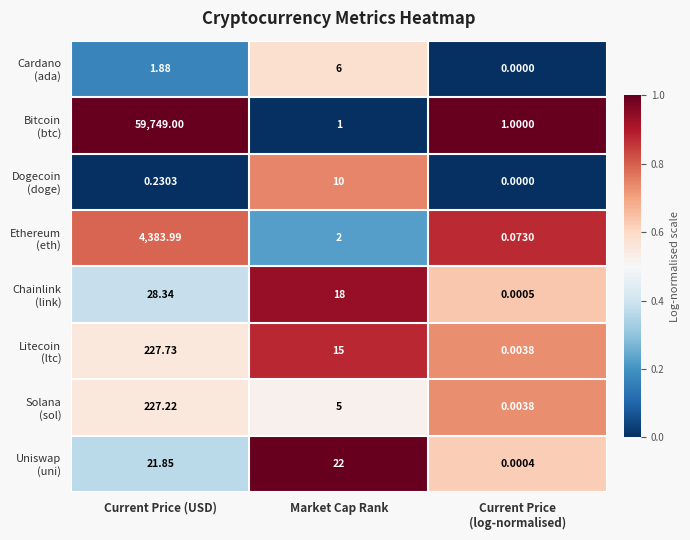

At which category is the sum across all series the highest?

Current Price (USD)